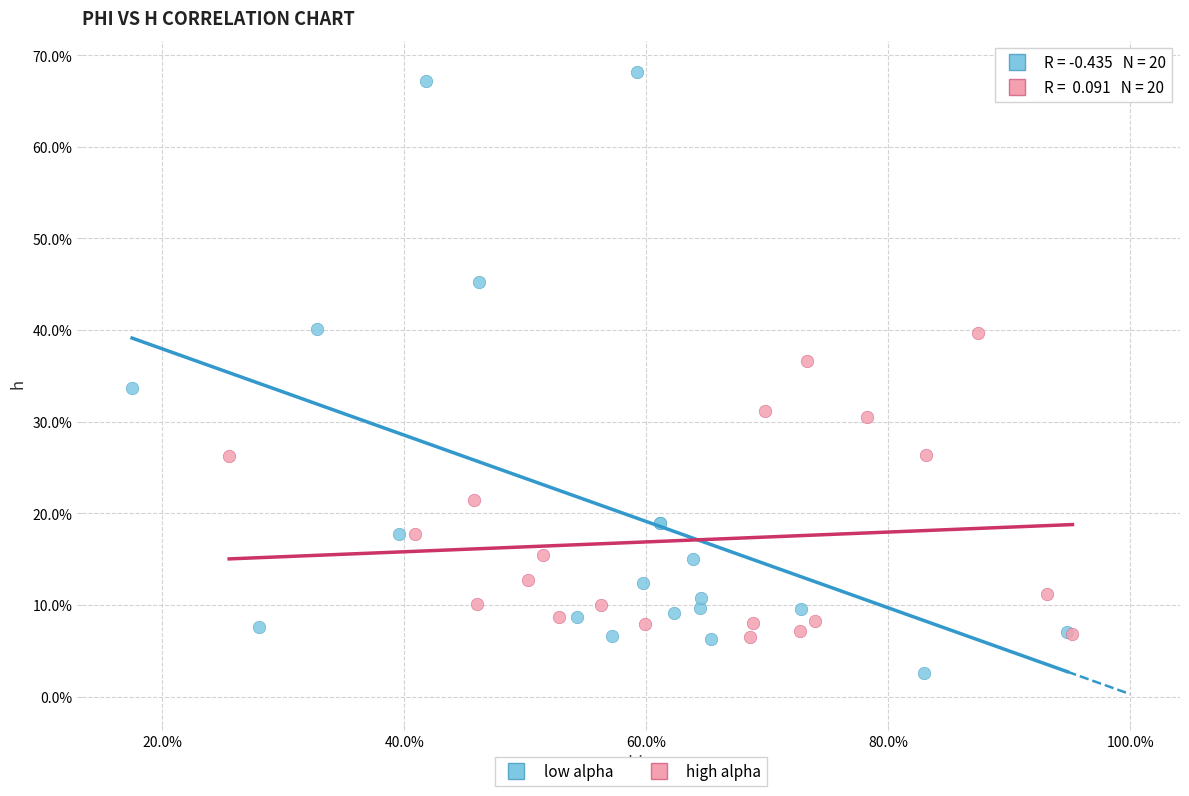

What are all the series names shown in the legend?

low alpha, high alpha